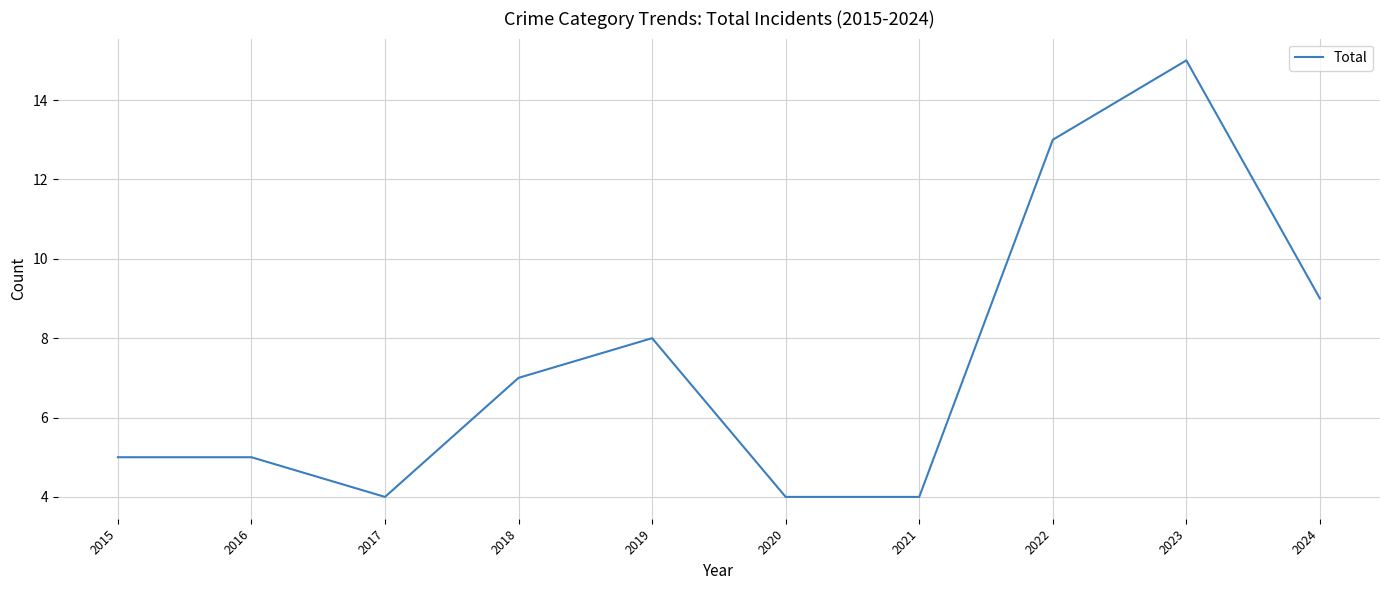

What is the ratio of the value at 2024 to the value at 2019?

1.1